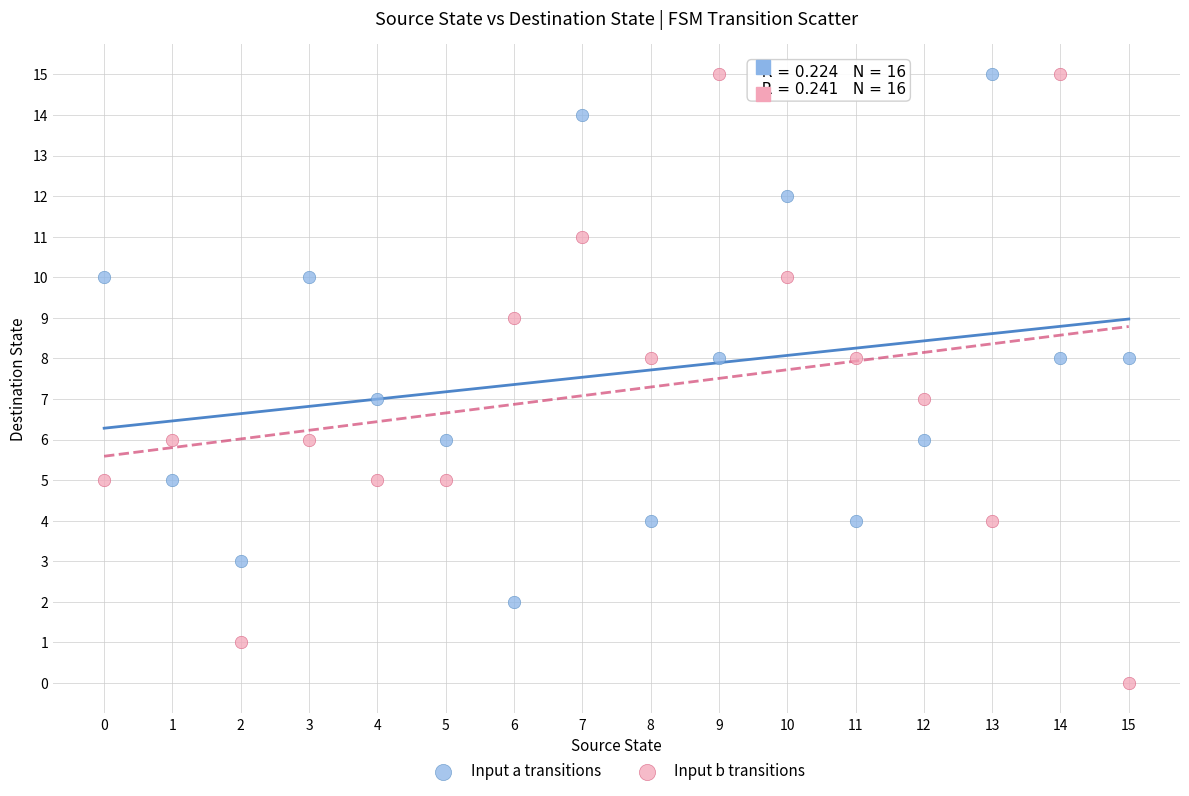

Which series has the widest spread of Y values?

Input b transitions